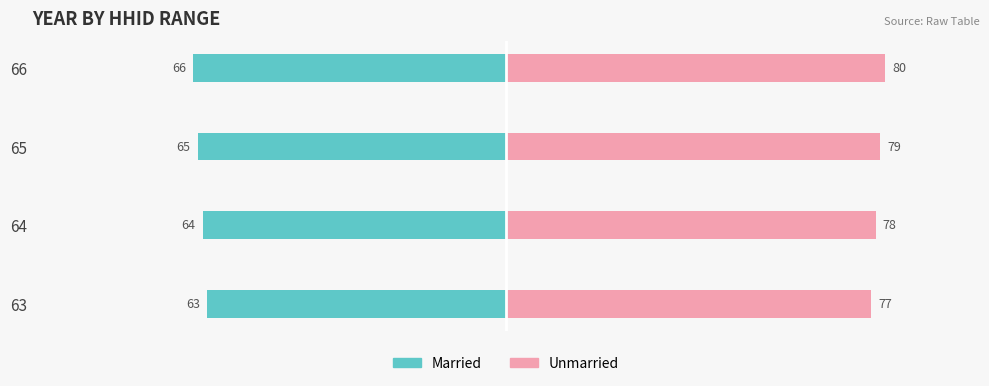

Rank the series by their average value, from lowest to highest.

Married, Unmarried